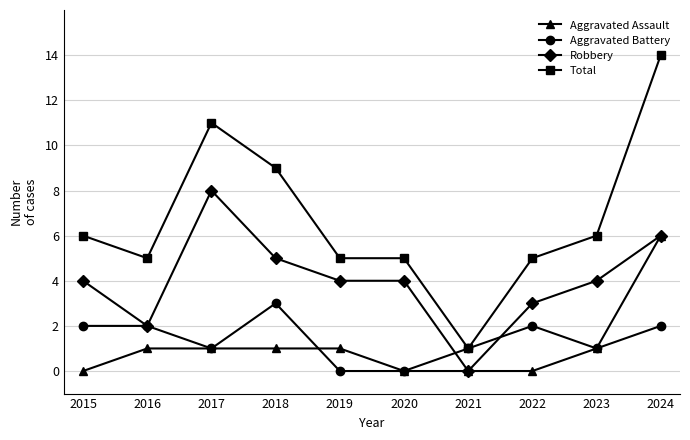

Read the Total value at 2020.

5